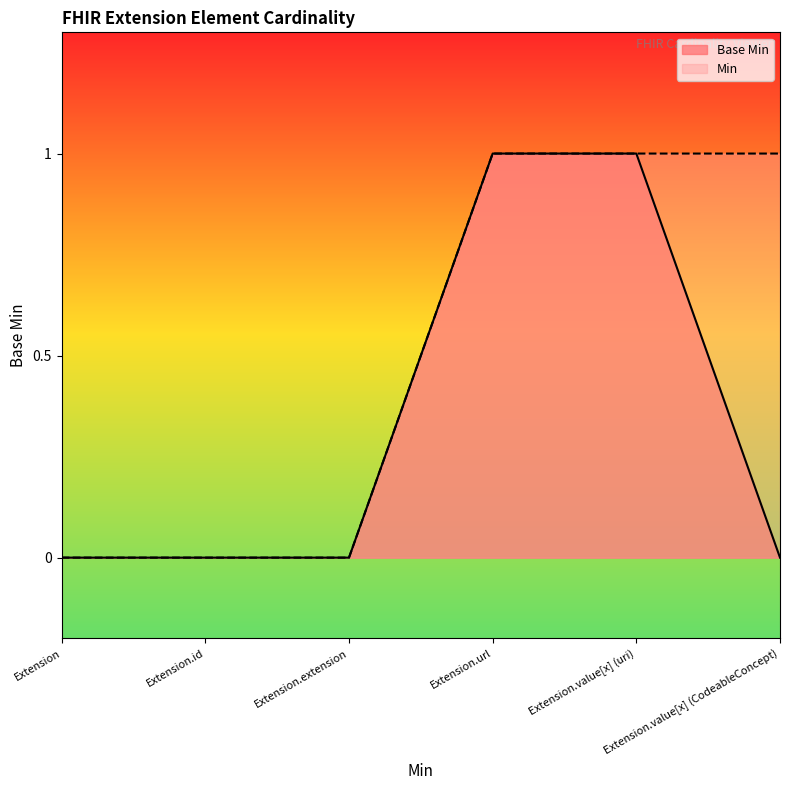

Between Extension.url and Extension.value[x] (CodeableConcept), which is larger?

Extension.url